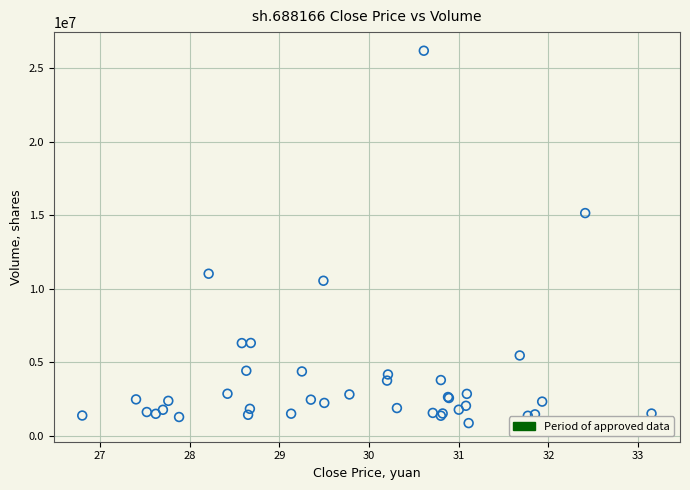

What Y value in the scatter plot is closest to 13526147?

15148036